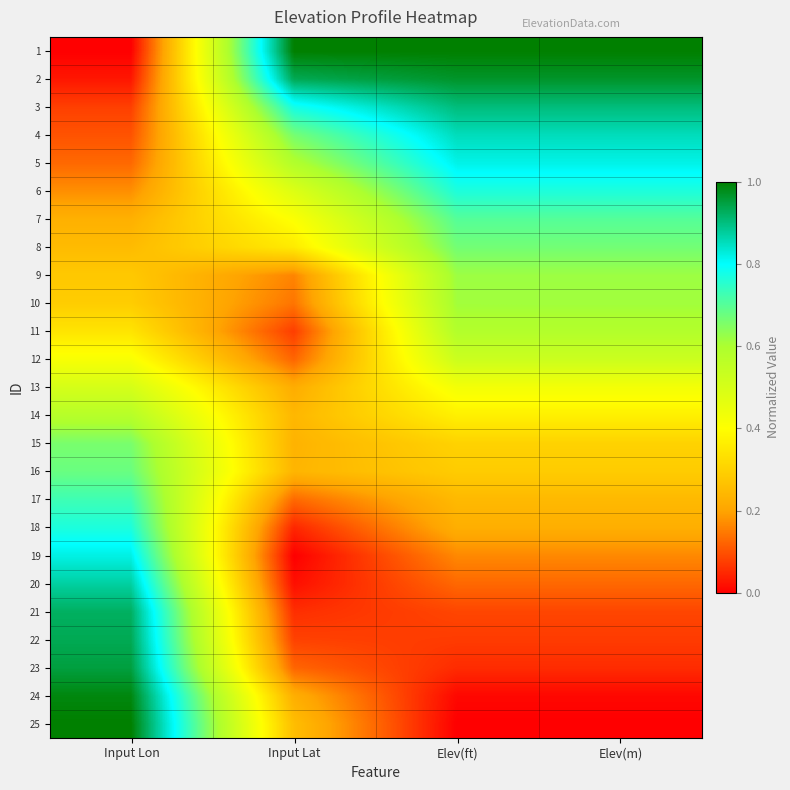

Reading right to left, list all the values displayed in this chart.

1: Elev(m)=1.0	Elev(ft)=1.0	Input Lat=1.0	Input Lon=0.0
2: Elev(m)=1.0	Elev(ft)=1.0	Input Lat=0.9	Input Lon=0.0
3: Elev(m)=0.9	Elev(ft)=0.9	Input Lat=0.8	Input Lon=0.1
4: Elev(m)=0.9	Elev(ft)=0.9	Input Lat=0.7	Input Lon=0.1
5: Elev(m)=0.8	Elev(ft)=0.8	Input Lat=0.6	Input Lon=0.1
6: Elev(m)=0.8	Elev(ft)=0.8	Input Lat=0.5	Input Lon=0.2
7: Elev(m)=0.7	Elev(ft)=0.7	Input Lat=0.4	Input Lon=0.2
8: Elev(m)=0.7	Elev(ft)=0.7	Input Lat=0.4	Input Lon=0.3
9: Elev(m)=0.6	Elev(ft)=0.6	Input Lat=0.2	Input Lon=0.3
10: Elev(m)=0.6	Elev(ft)=0.6	Input Lat=0.1	Input Lon=0.3
11: Elev(m)=0.6	Elev(ft)=0.6	Input Lat=0.1	Input Lon=0.3
12: Elev(m)=0.5	Elev(ft)=0.5	Input Lat=0.1	Input Lon=0.4
13: Elev(m)=0.4	Elev(ft)=0.4	Input Lat=0.2	Input Lon=0.5
14: Elev(m)=0.4	Elev(ft)=0.4	Input Lat=0.2	Input Lon=0.6
15: Elev(m)=0.3	Elev(ft)=0.3	Input Lat=0.2	Input Lon=0.7
16: Elev(m)=0.3	Elev(ft)=0.3	Input Lat=0.2	Input Lon=0.7
17: Elev(m)=0.2	Elev(ft)=0.2	Input Lat=0.1	Input Lon=0.7
18: Elev(m)=0.2	Elev(ft)=0.2	Input Lat=0.0	Input Lon=0.8
19: Elev(m)=0.2	Elev(ft)=0.2	Input Lat=0.0	Input Lon=0.8
20: Elev(m)=0.1	Elev(ft)=0.1	Input Lat=0.0	Input Lon=0.9
21: Elev(m)=0.1	Elev(ft)=0.1	Input Lat=0.1	Input Lon=0.9
22: Elev(m)=0.1	Elev(ft)=0.1	Input Lat=0.1	Input Lon=0.9
23: Elev(m)=0.1	Elev(ft)=0.1	Input Lat=0.1	Input Lon=0.9
24: Elev(m)=0.0	Elev(ft)=0.0	Input Lat=0.2	Input Lon=1.0
25: Elev(m)=0.0	Elev(ft)=0.0	Input Lat=0.3	Input Lon=1.0